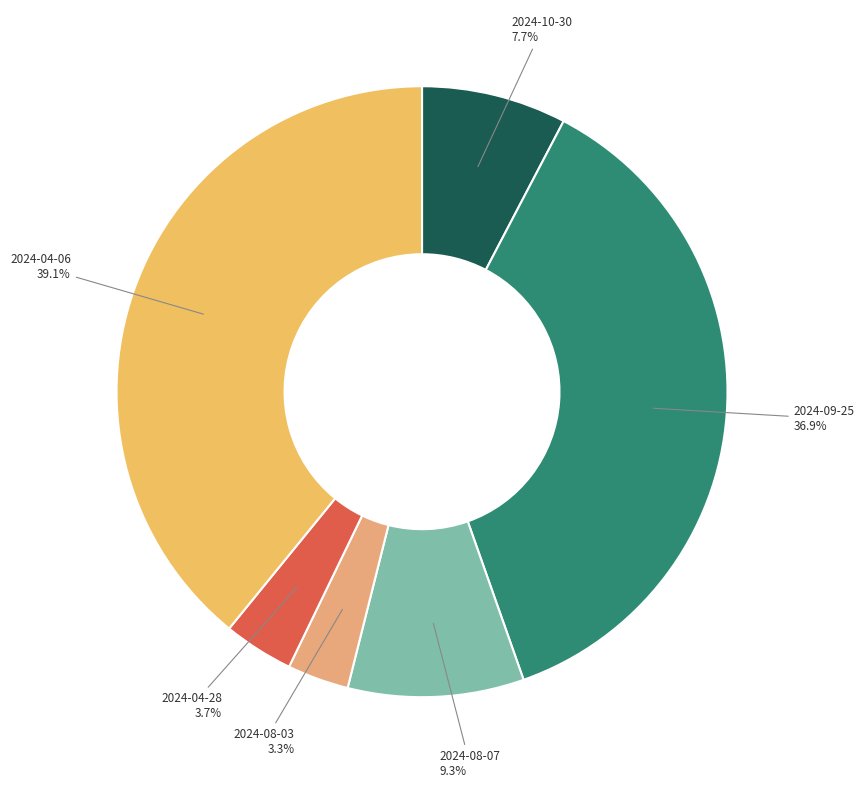

The 2024-08-03 slice represents 3% of the pie. True or false?

True